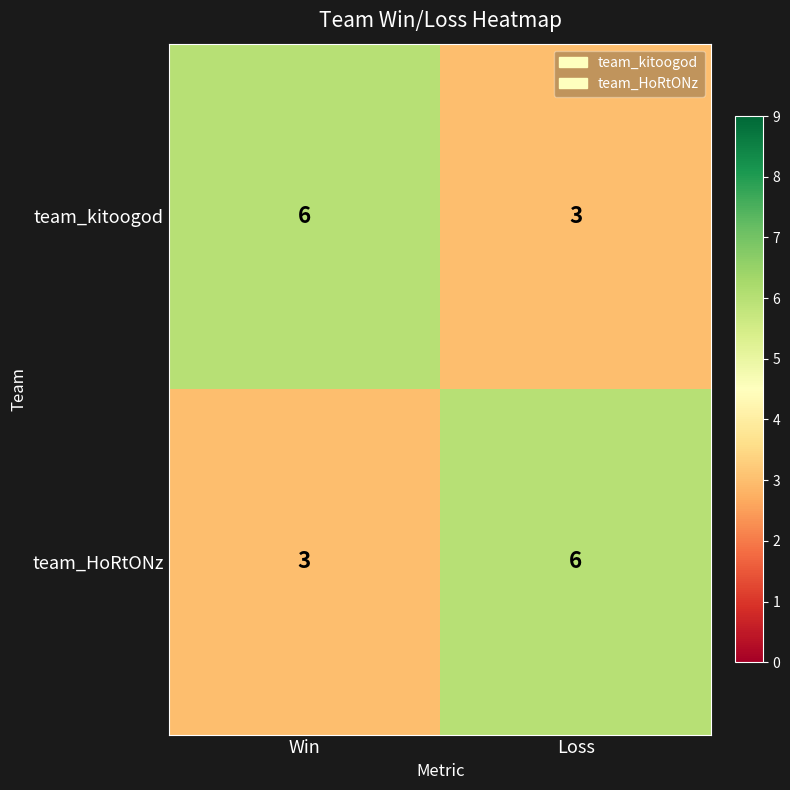

Is the value of team_HoRtONz at Loss greater than the value of team_kitoogod at Loss?

Yes